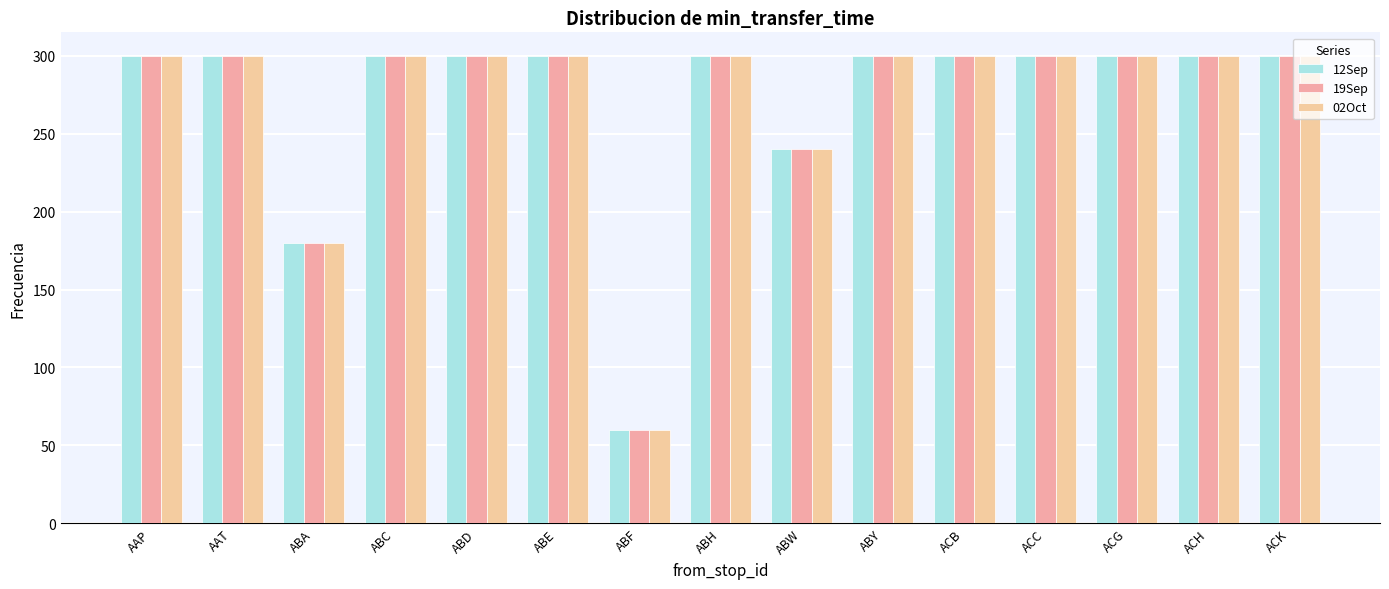

What position from the left is ABD?

5